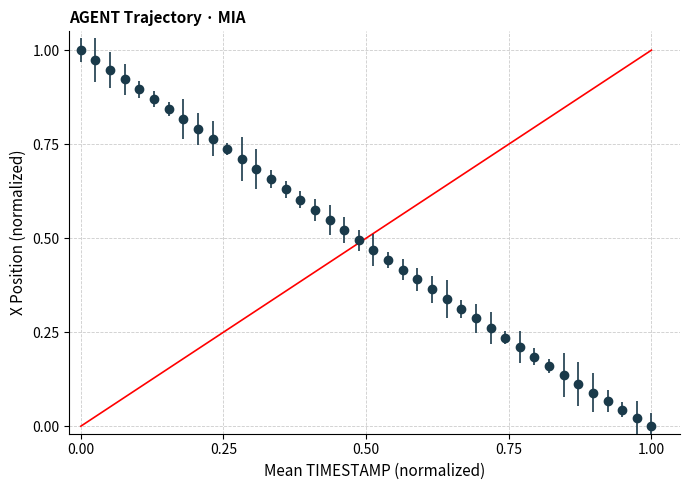

True or false: the data has more than 2 interior local peaks.

False